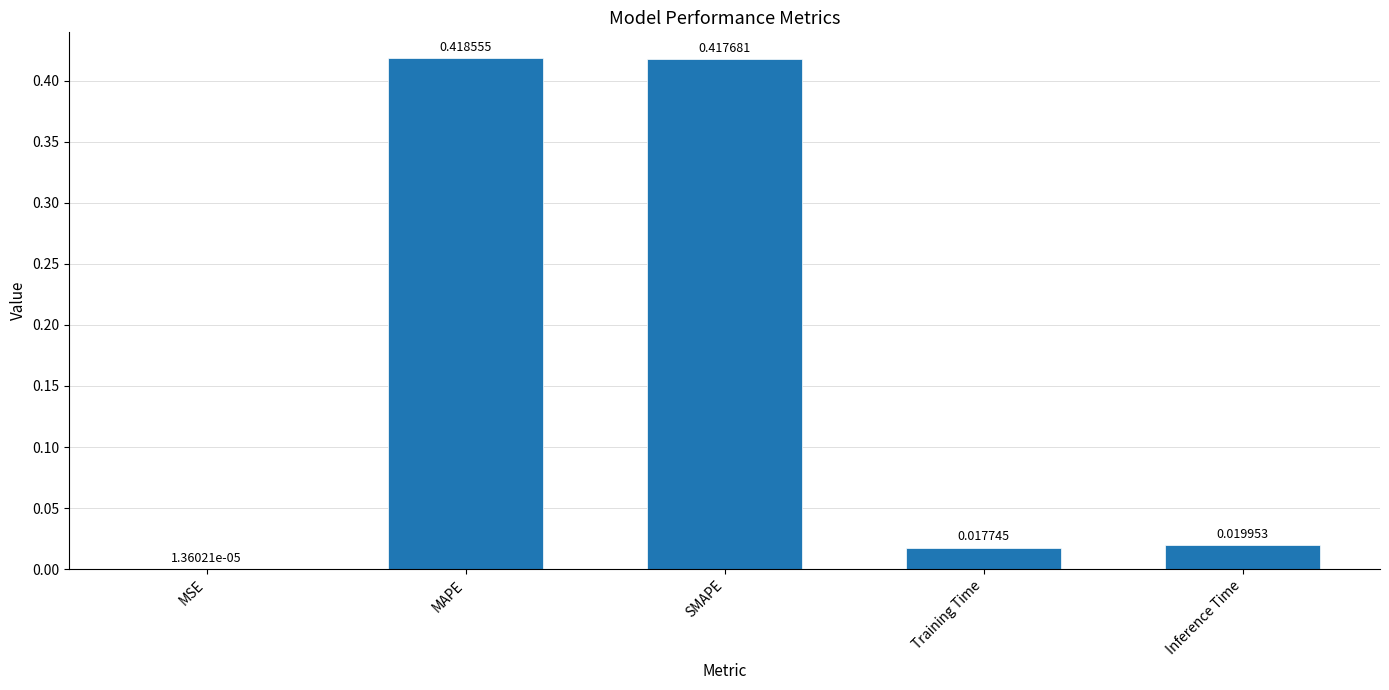

What is the change in value from MSE to MAPE?

+0.4